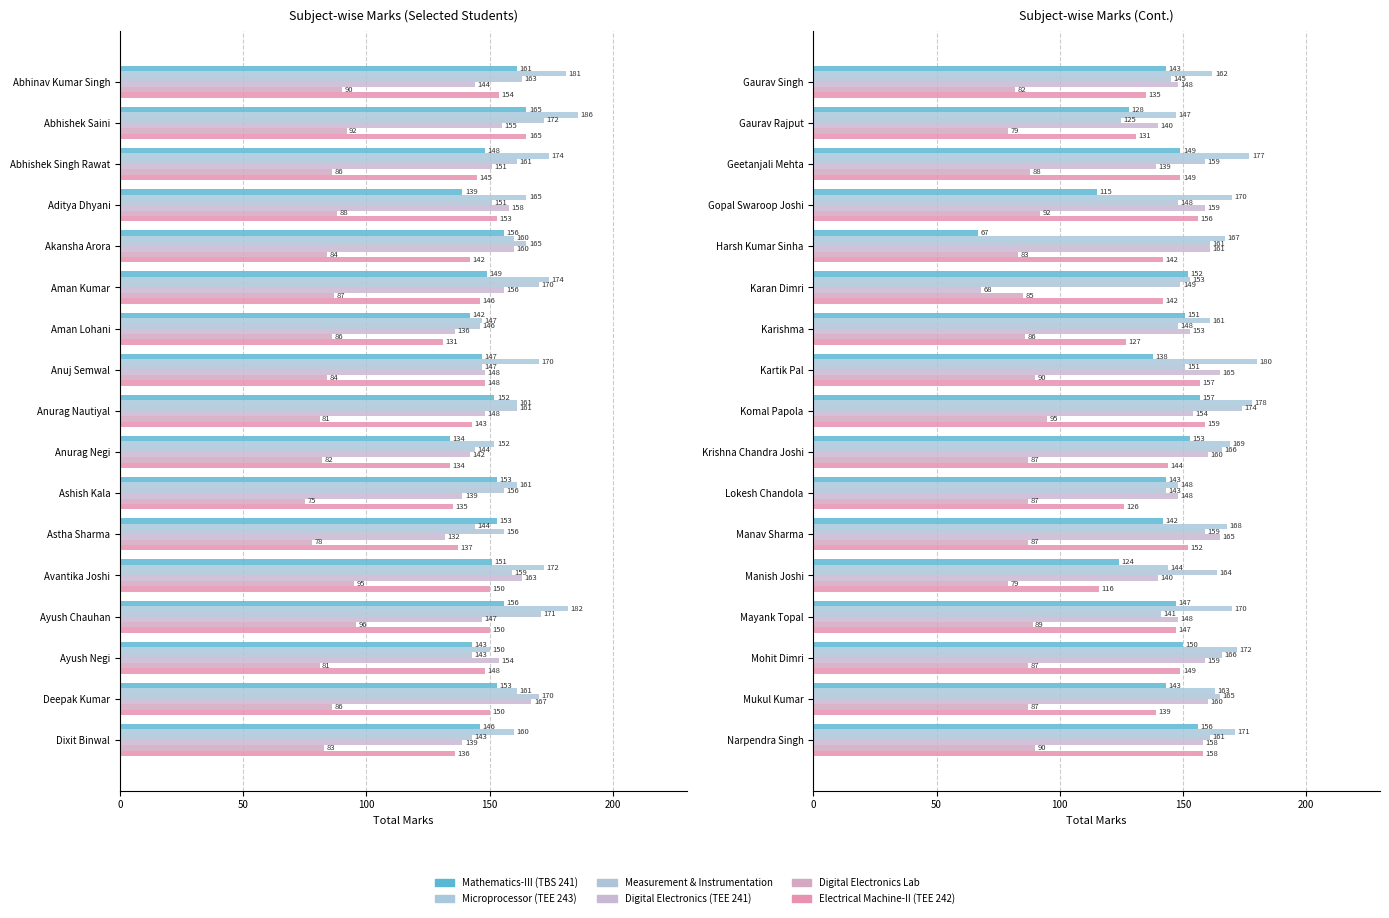

Rank the series by their maximum value, from highest to lowest.

Microprocessor (TEE 243), Measurement & Instrumentation, Digital Electronics (TEE 241), Electrical Machine-II (TEE 242), Mathematics-III (TBS 241), Digital Electronics Lab